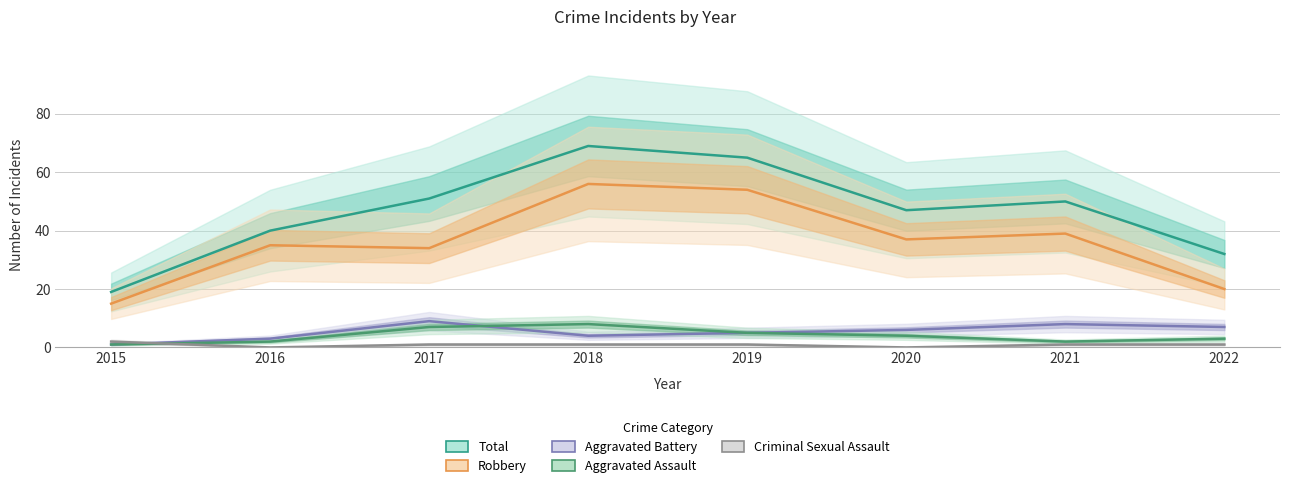

True or false: Aggravated Battery and Robbery cross at least once.

False